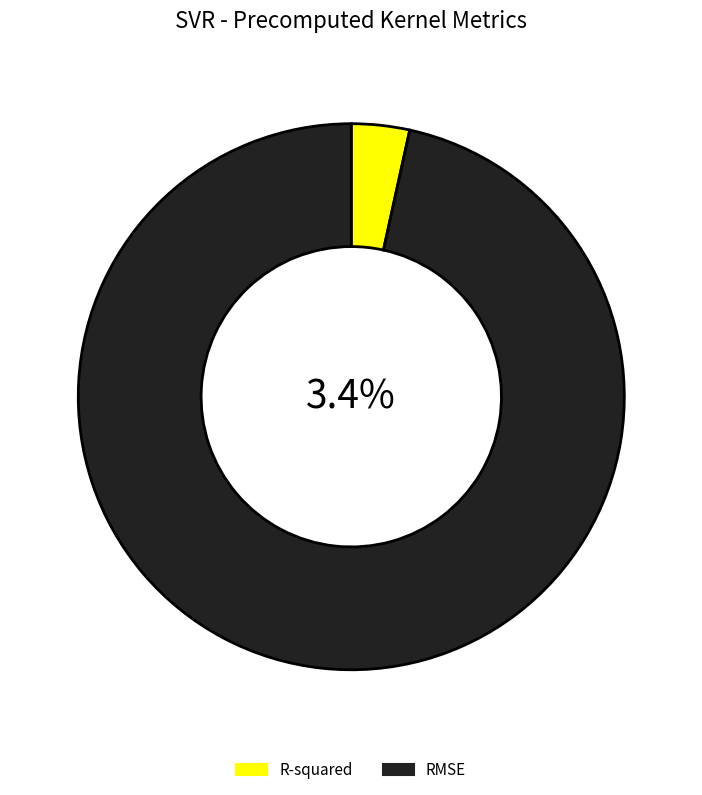

Which slice is the smallest?

R-squared